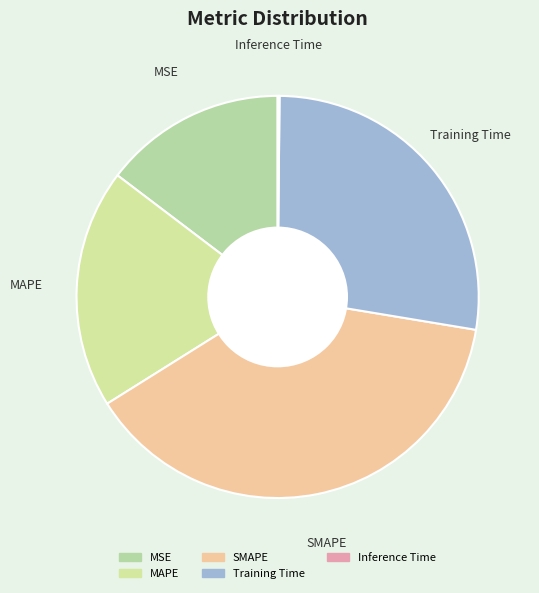

Do MAPE and SMAPE together represent more than half of the pie?

Yes